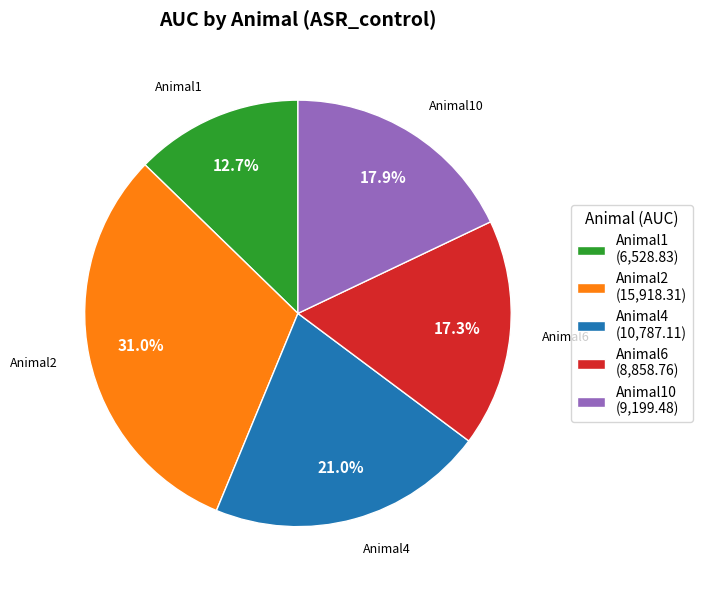

How many segments does this pie chart have?

5